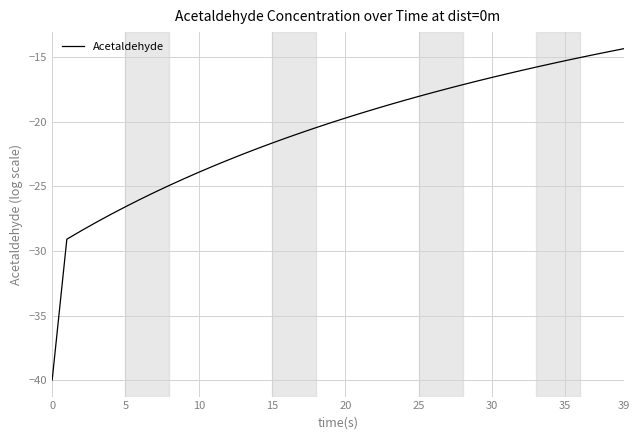

What is the difference between the maximum and minimum values?

25.6